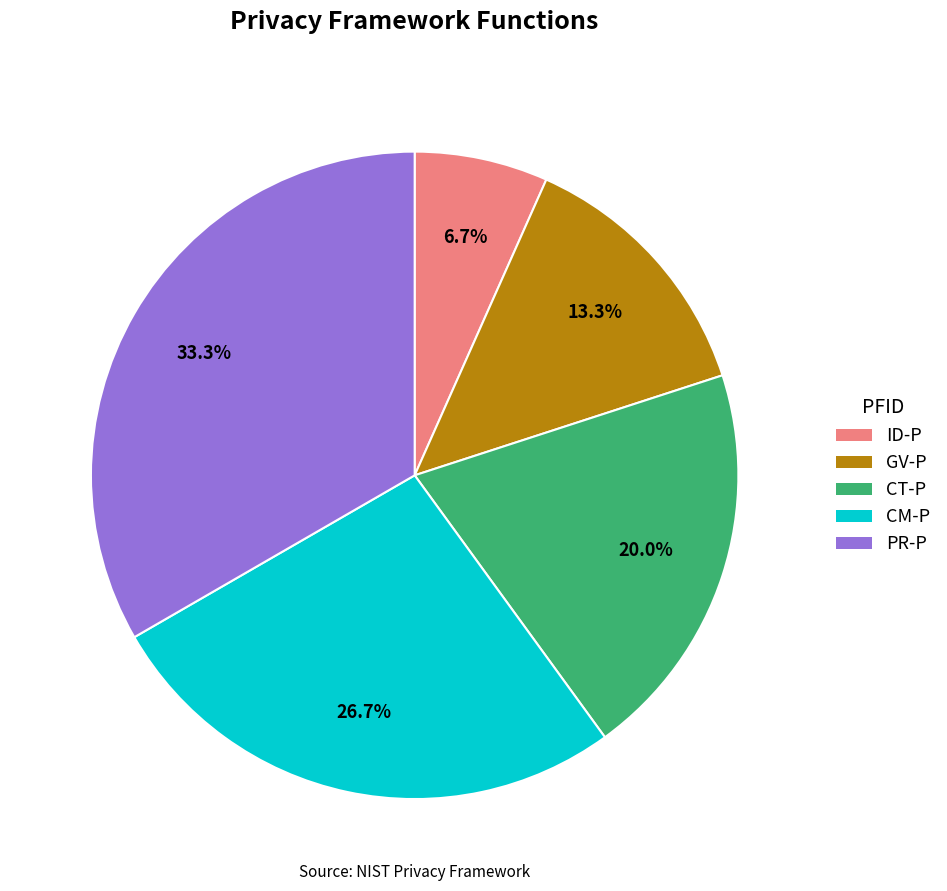

To the nearest percent, what is the average slice percentage?

20%